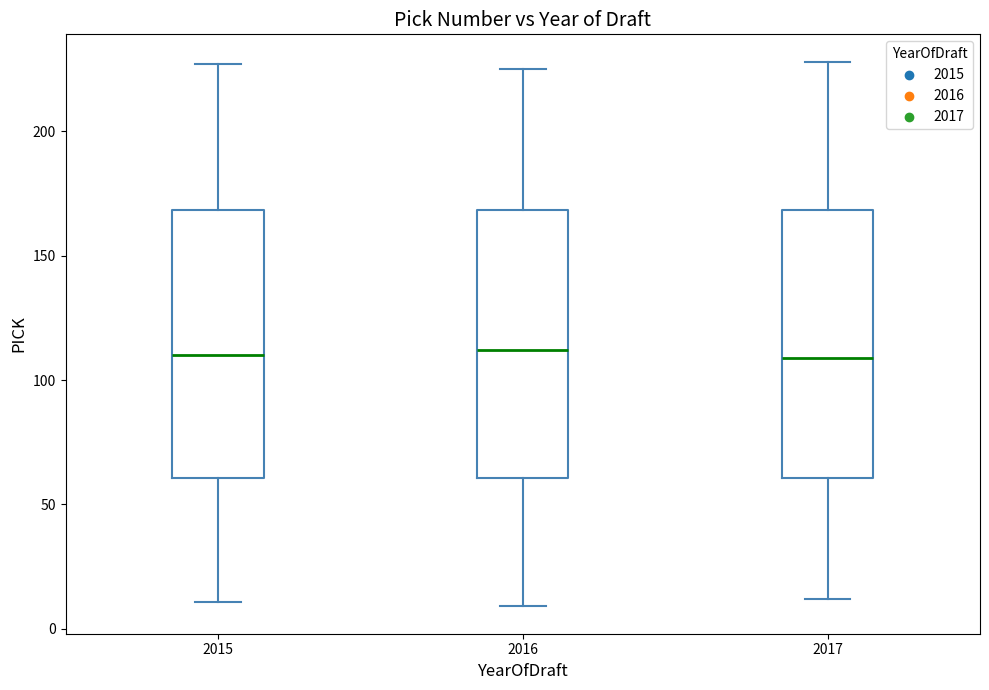

Reading left to right, read every box against the y-axis: the position of its median line, the range the box covers, and the ends of its whiskers. The values are not printed on the chart, so give them approximately, as read against the axis.

2015: median 110, box 60 to 170, whiskers 10 to 225
2016: median 110, box 60 to 170, whiskers 10 to 225
2017: median 110, box 60 to 170, whiskers 10 to 230